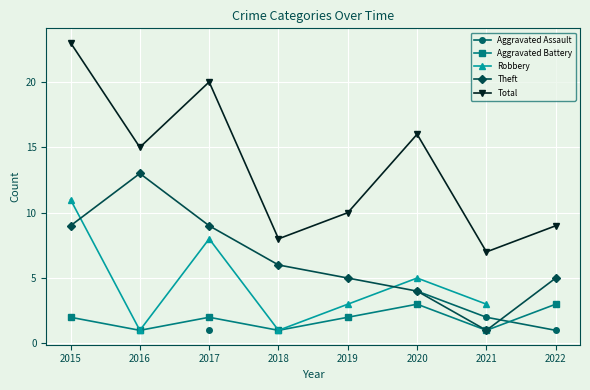

How many values in Aggravated Assault are above zero?

4